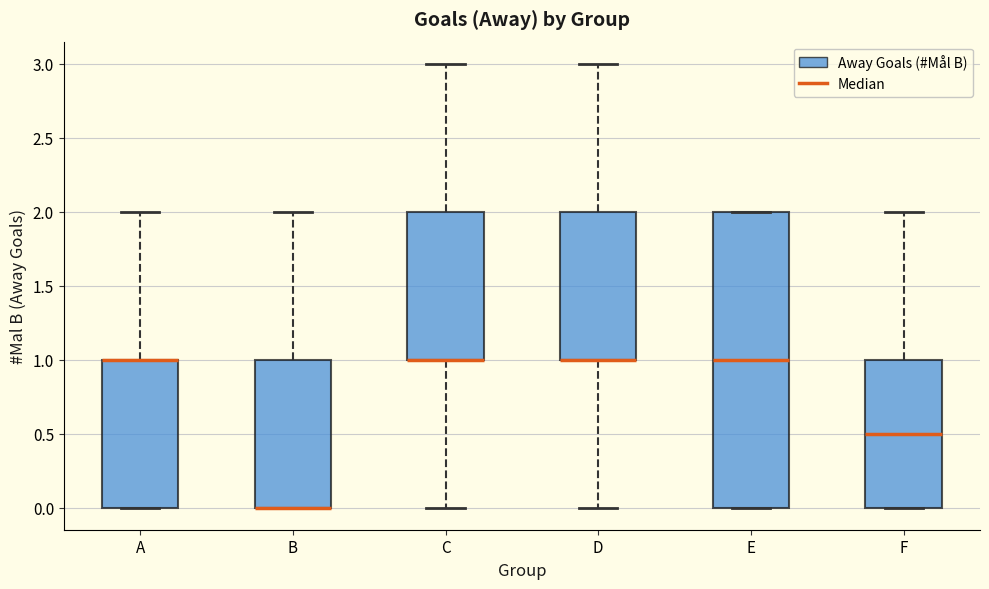

Comparing the boxes themselves (not the whiskers), which one is the tallest?

E